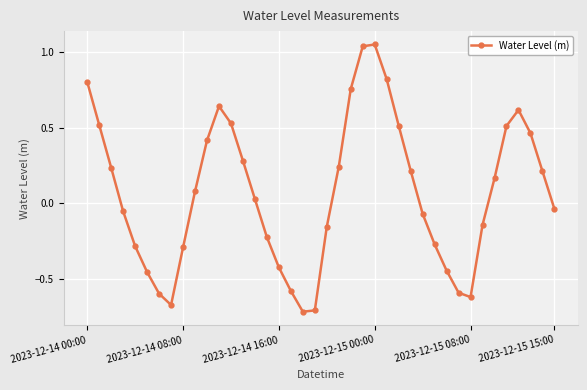

How many points are lower than both their immediate neighbors (excluding endpoints)?

3